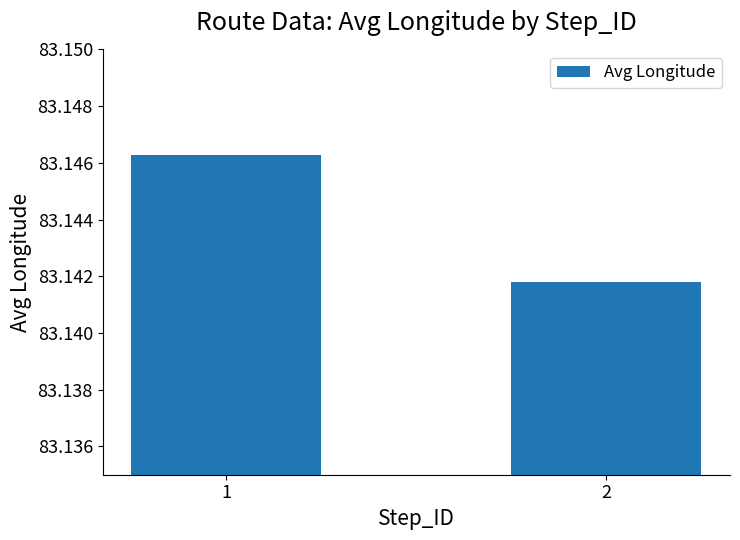

What is the sum of the values at 2 and 1?

166.3